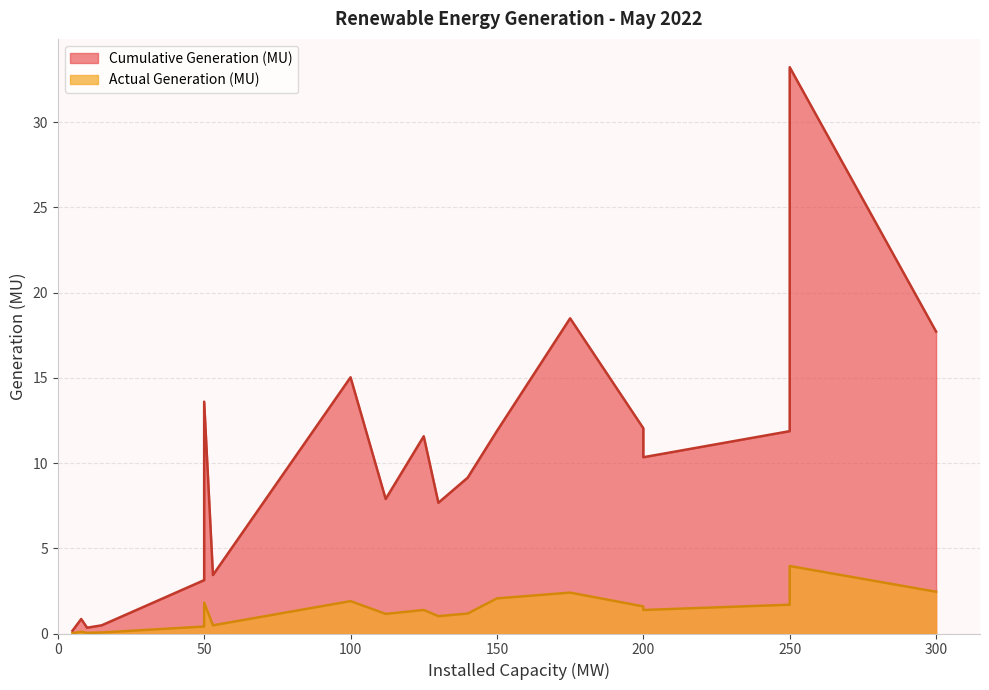

How many values in the Cumulative Generation (MU) series are below 10?

10